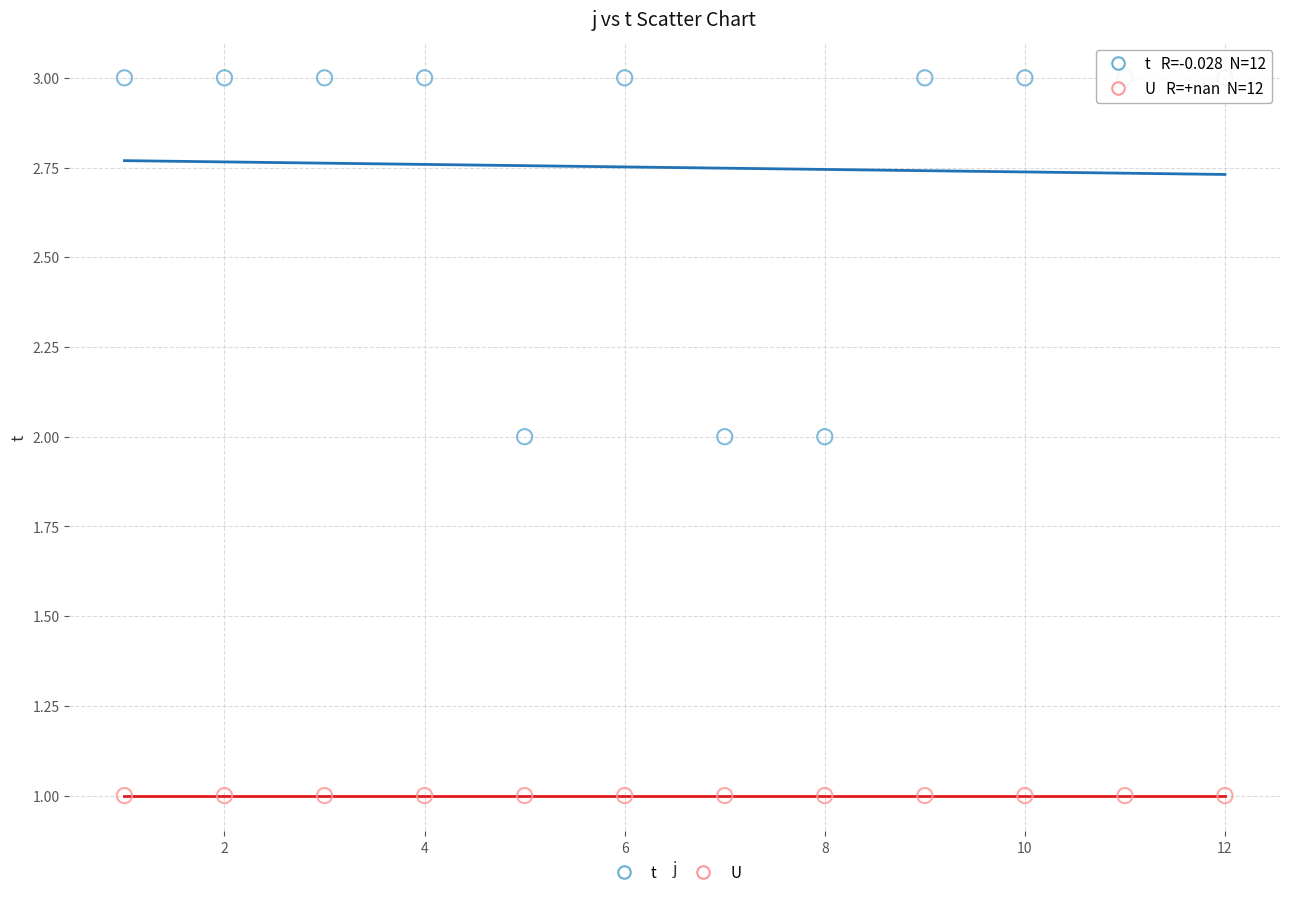

How many data points are displayed?

24